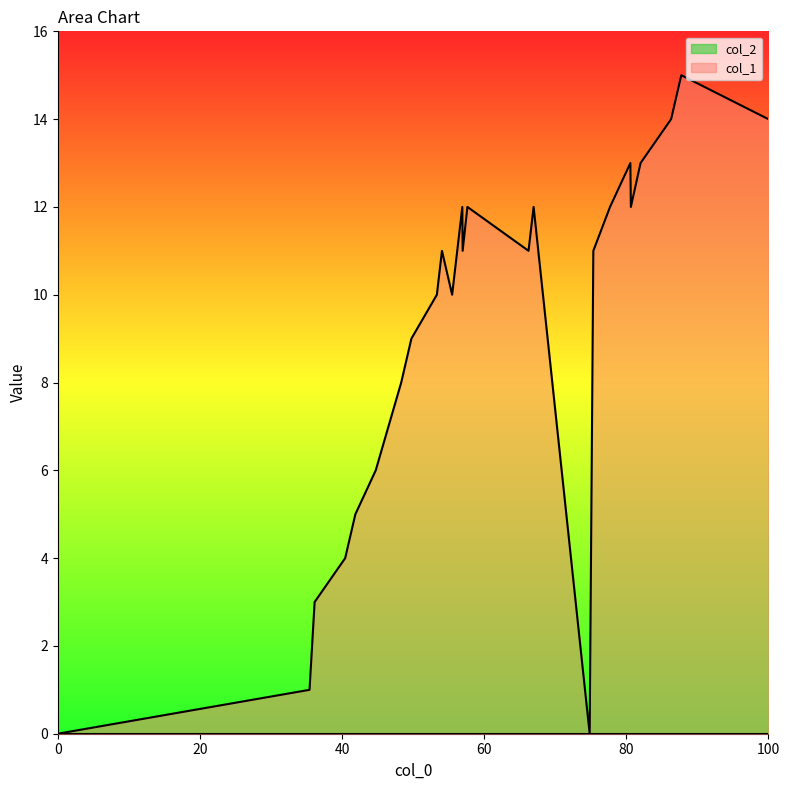

Which series has the largest total across all categories?

col_1